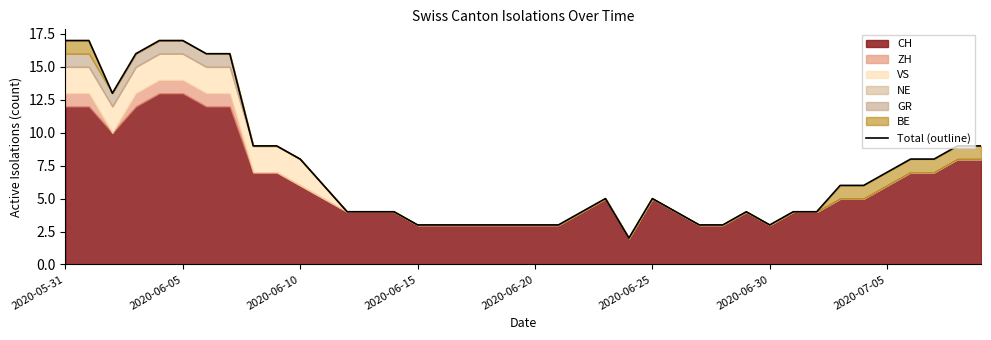

What is the maximum value shown in the chart?

17